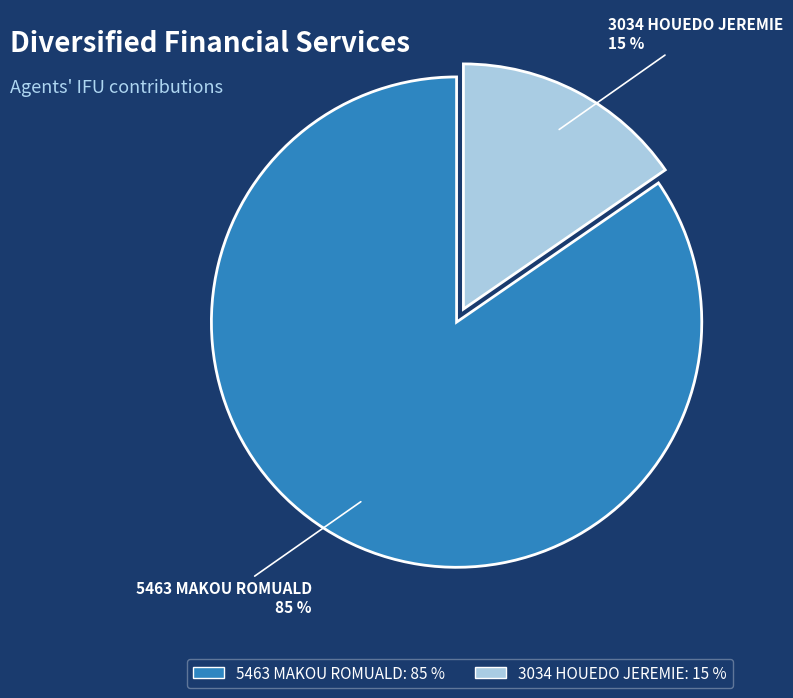

Which has a higher value, 5463 MAKOU ROMUALD or 3034 HOUEDO JEREMIE?

5463 MAKOU ROMUALD